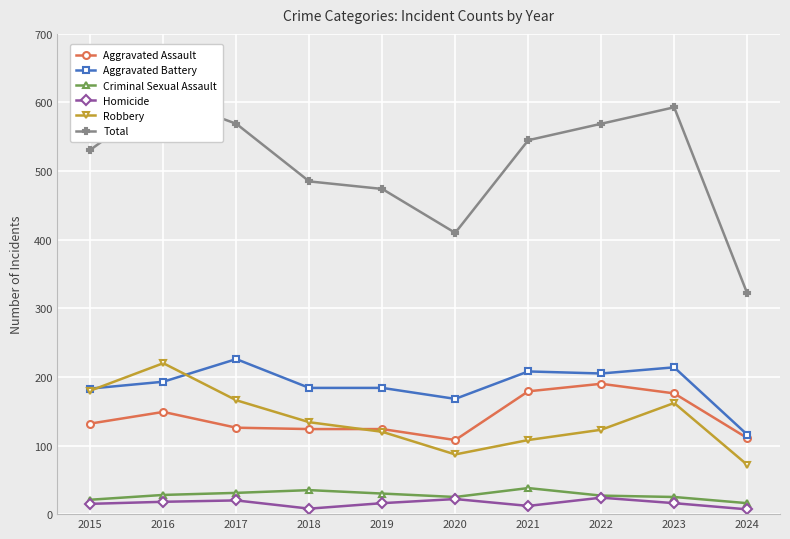

List the labels in order of Robbery value, largest first.

2016, 2015, 2017, 2023, 2018, 2022, 2019, 2021, 2020, 2024